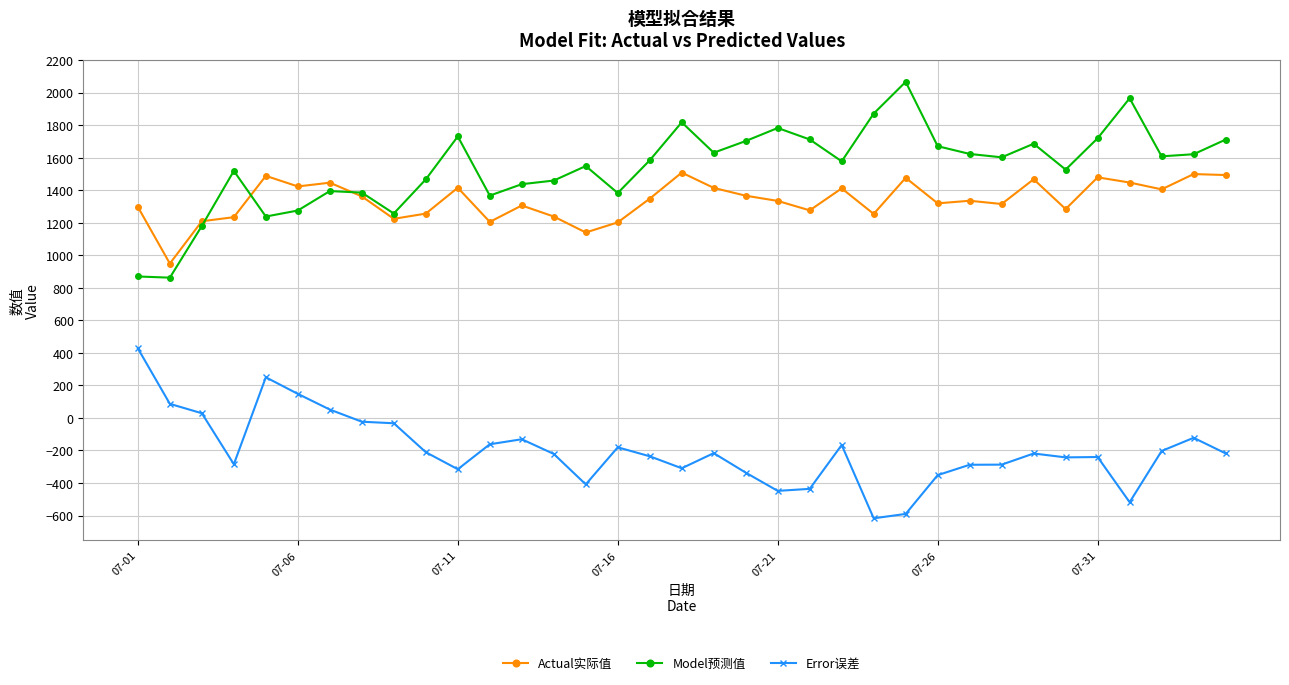

Which series has the largest total across all categories?

Model预测值